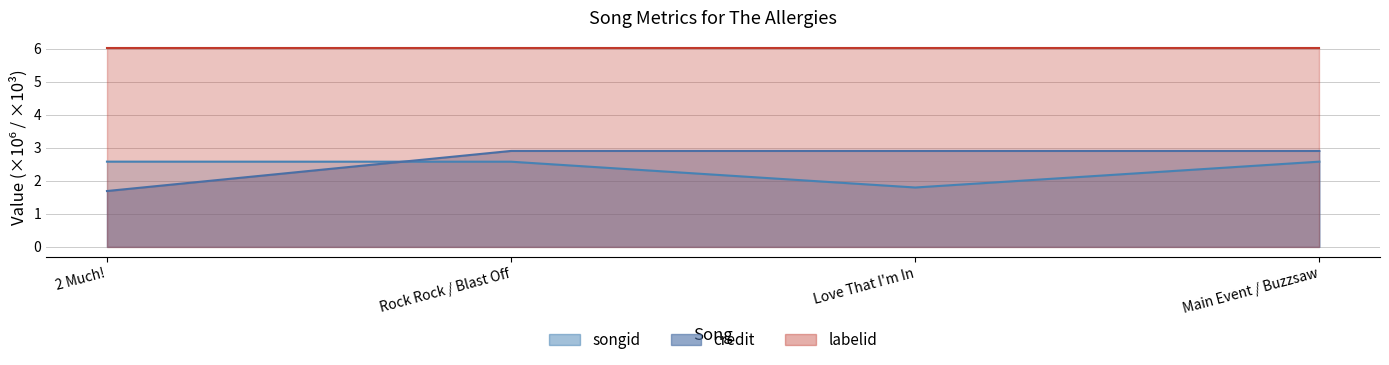

Is it true that credit equals 1.7 at 2 Much!?

True